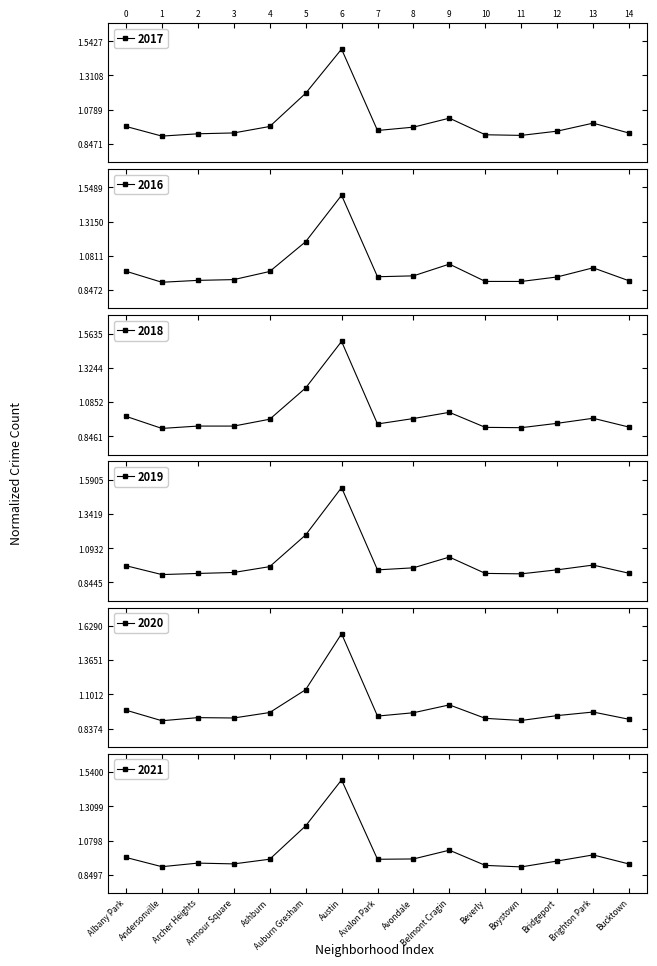

What is the difference between the maximum and second lowest values in the 2019 series?

0.6